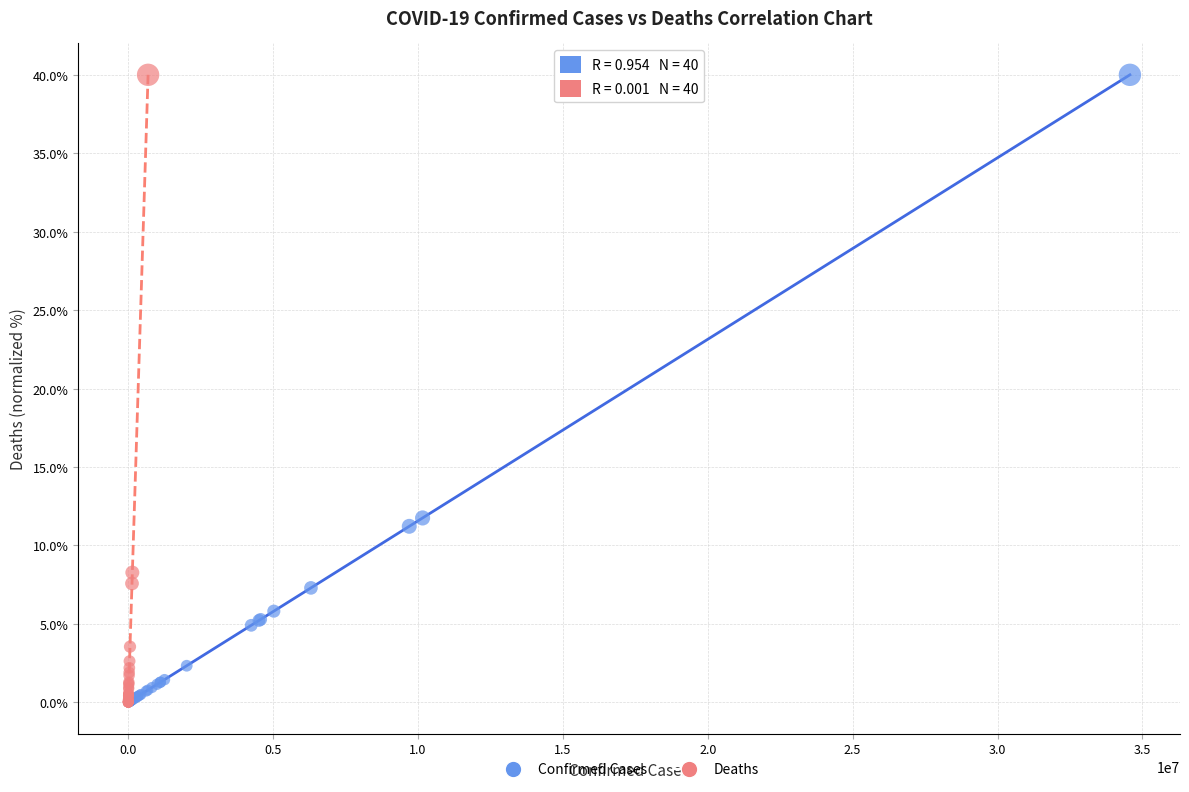

Which series has the largest Y range (max minus min)?

Deaths